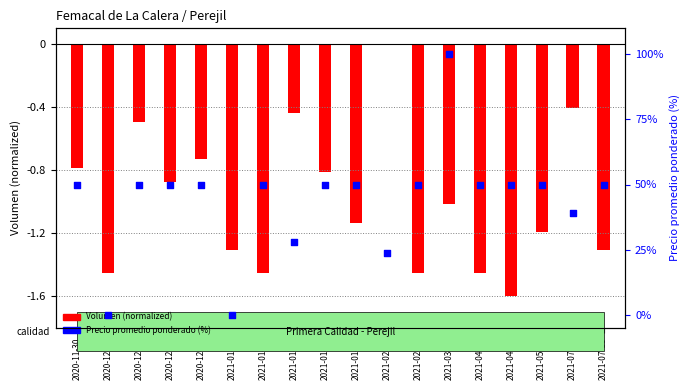

At which category is the sum across all series the highest?

2021-03-05